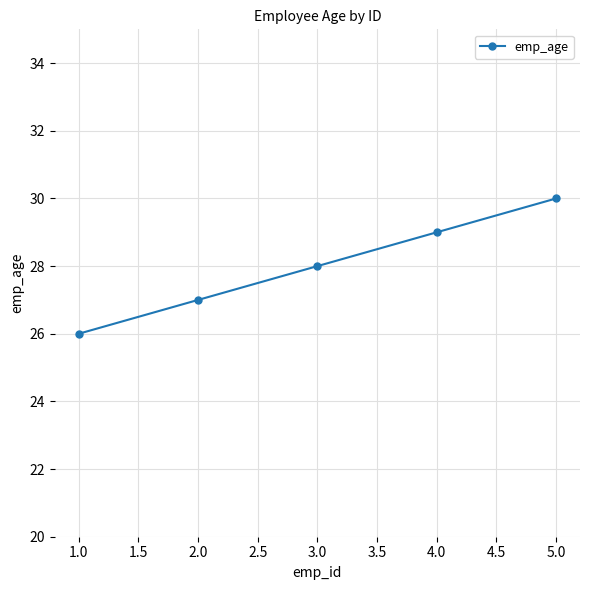

Reading right to left, extract all data points from this chart.

30	29	28	27	26